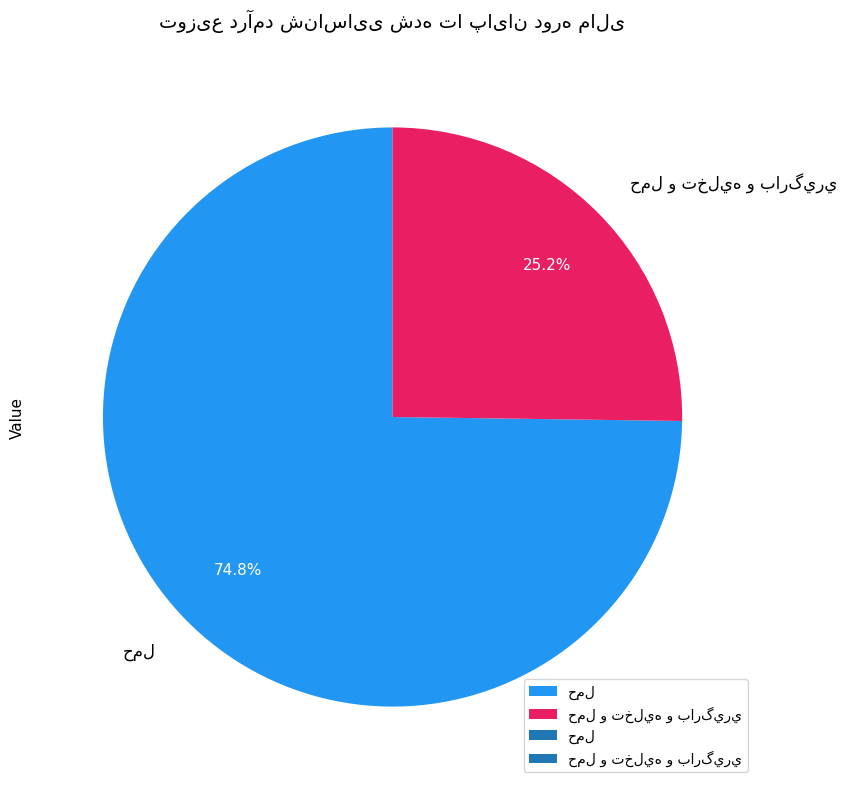

To the nearest percent, what is the average slice percentage?

50%